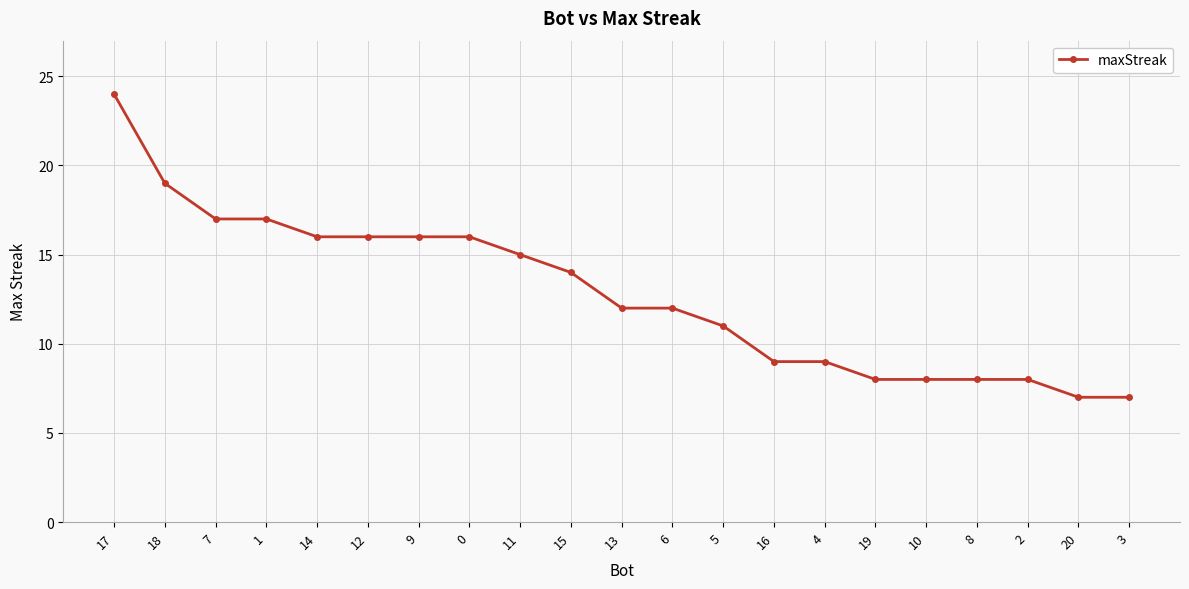

What position from the right is 15?

12